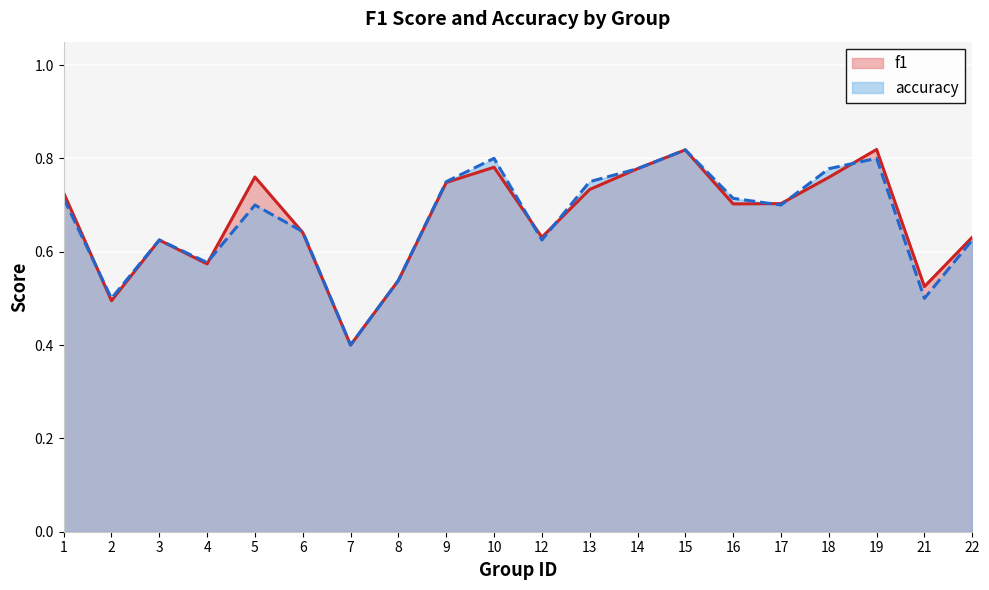

How many categories are shown in the chart?

20